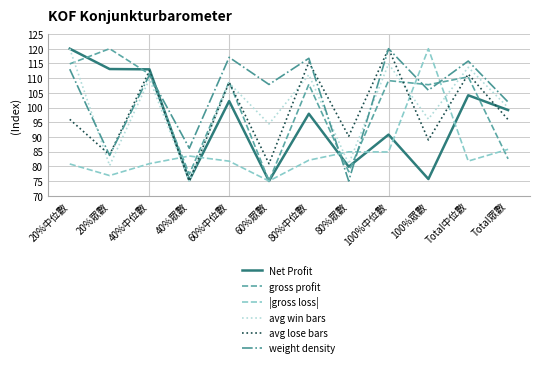

What is the lowest value of the Net Profit series?

75.0